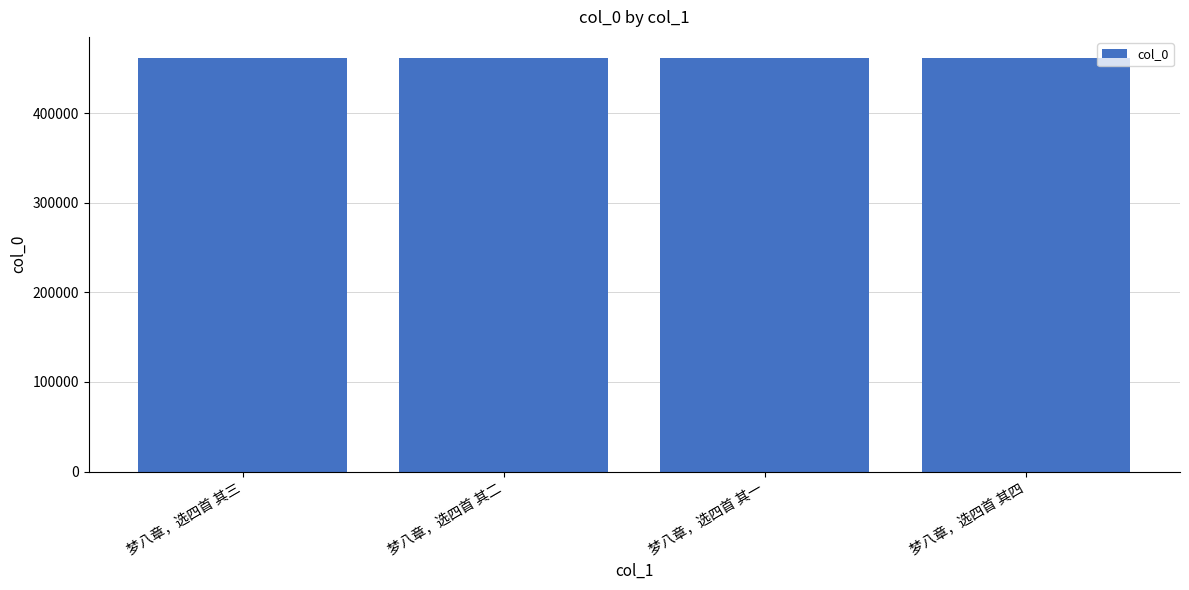

What is the maximum value shown in the chart?

461847